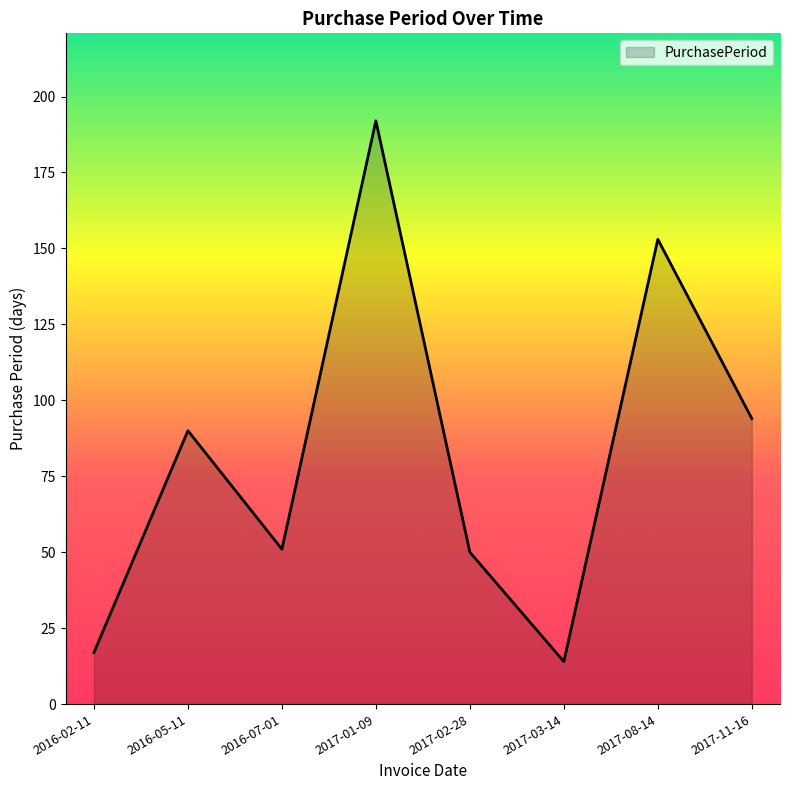

Count the number of categories in the chart.

8